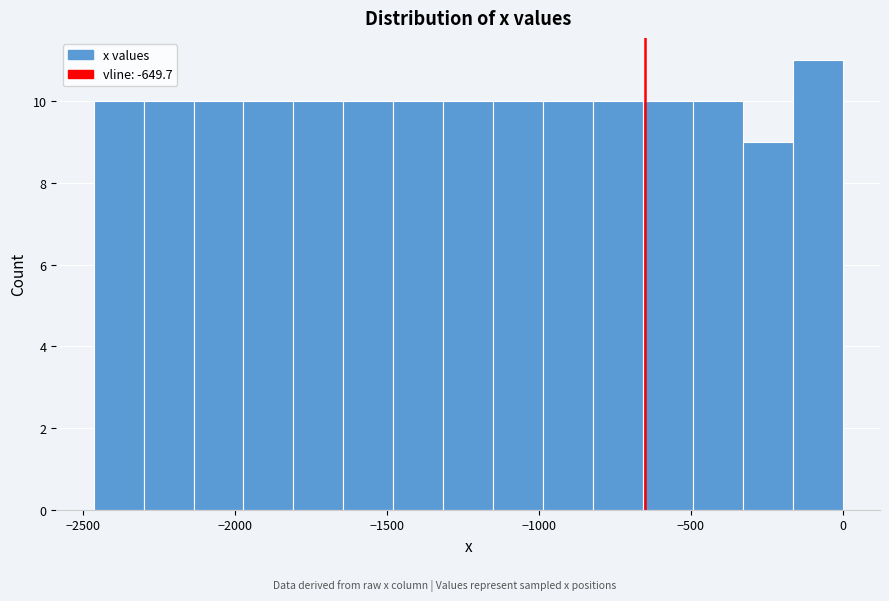

Around what value on the x-axis is the tallest bar? Give the approximate position of its centre, as read against the axis.

-100